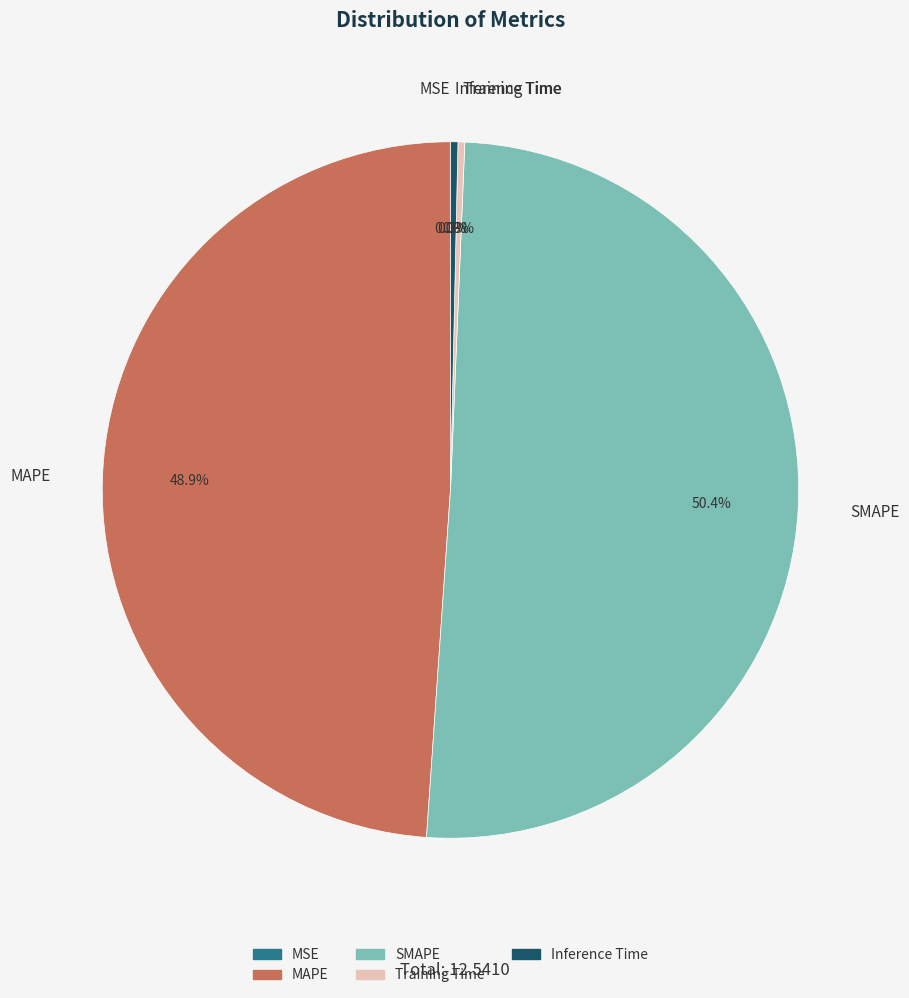

Is Inference Time the majority of the pie?

No